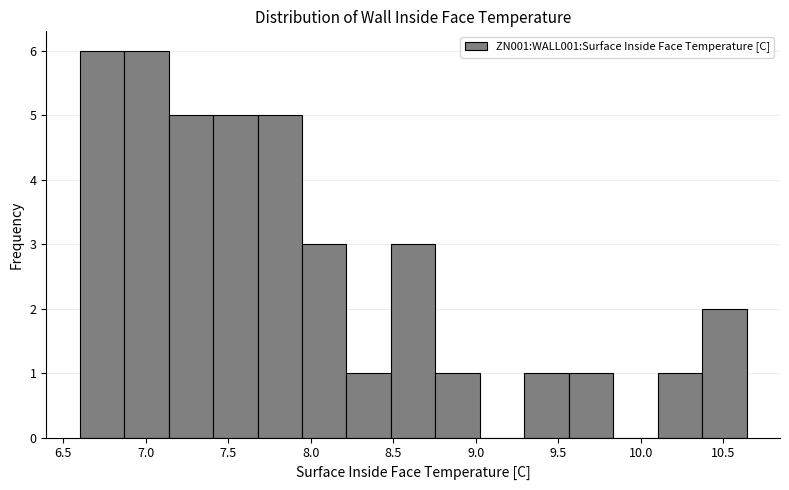

What is the height of the bar covering 10.35 to 10.65 on the x-axis? Neither the bar edges nor the heights are printed on the chart, so give them approximately, as read against the axes.

2